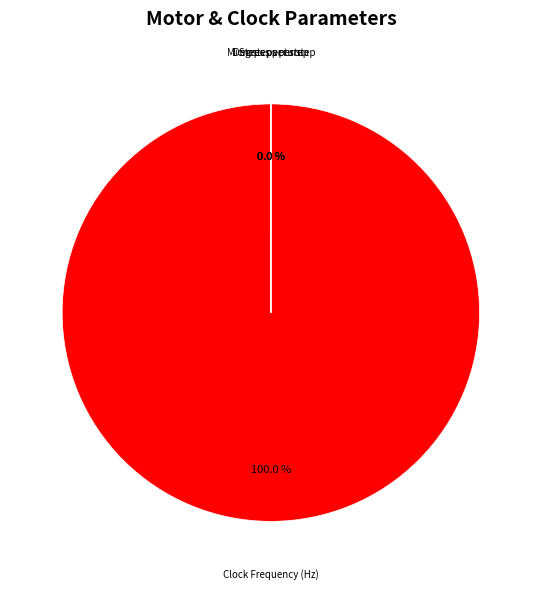

Rank the categories by value from lowest to highest.

Degrees per step, Microsteps per step, Steps per turn, Clock Frequency (Hz)